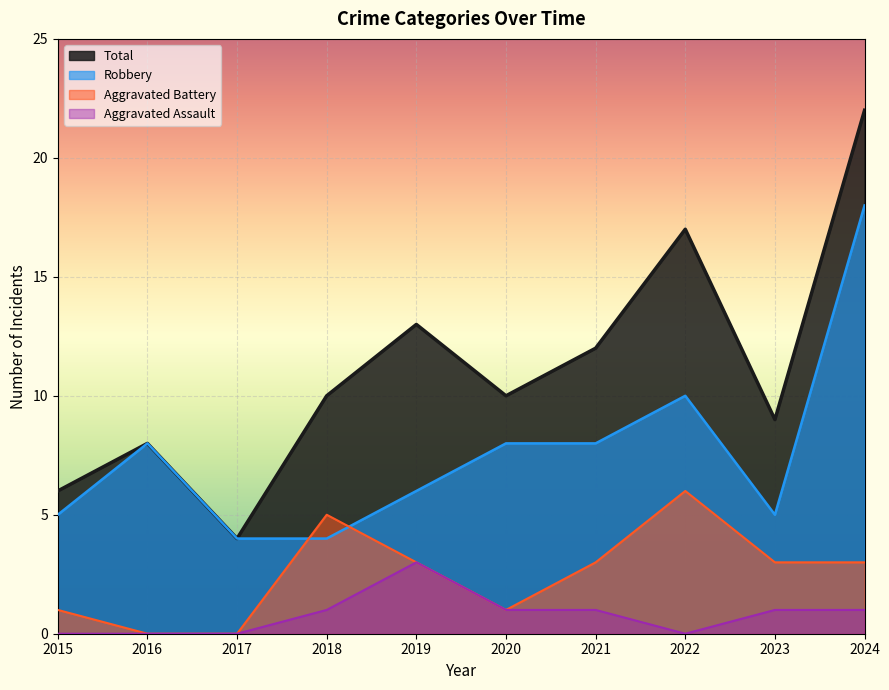

Rank the series by their maximum value, from lowest to highest.

Aggravated Assault, Aggravated Battery, Robbery, Total